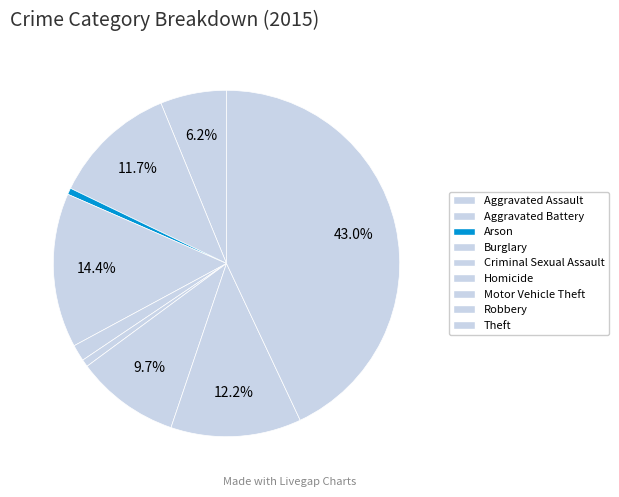

To the nearest percent, what portion does Aggravated Battery represent?

12%